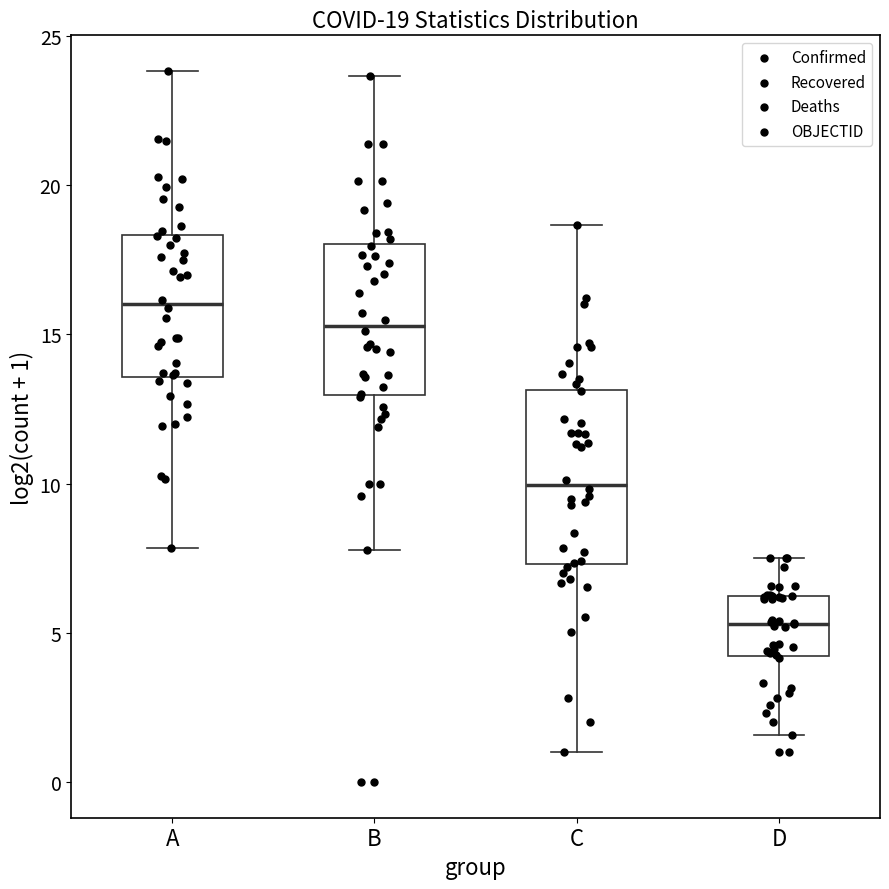

Which box is the tallest, from its lower edge to its upper edge?

C